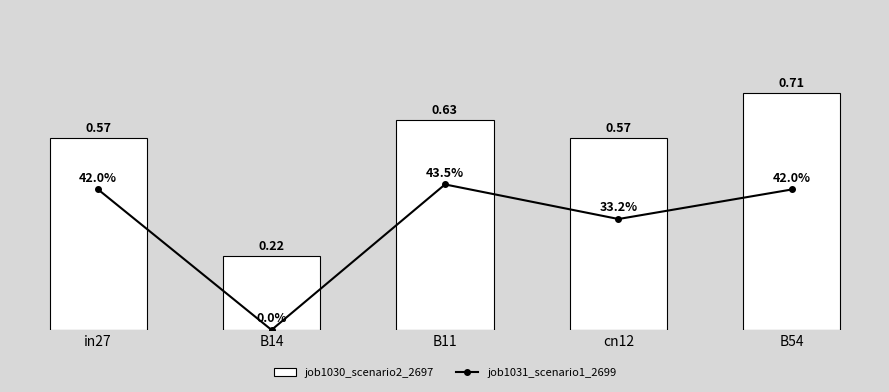

How many job1031_scenario1_2699 values are between 0 and 1?

5